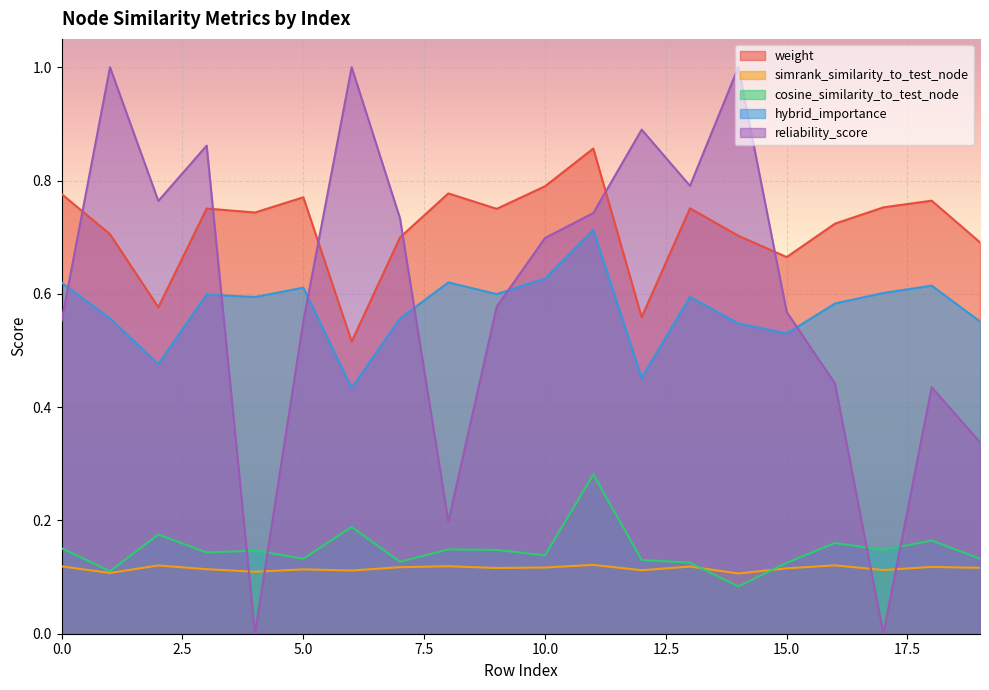

What is the value of the hybrid_importance point at the 20th from the left?

0.6